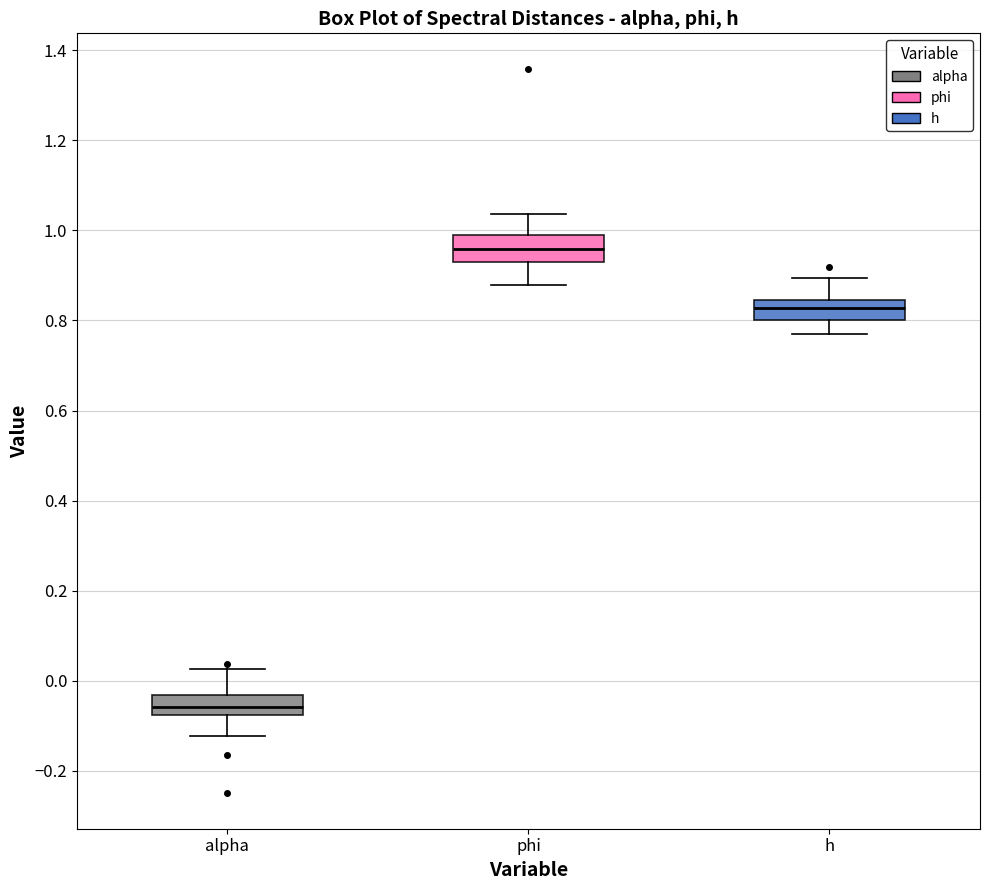

Where does the upper whisker of the box for alpha end on the y-axis? The values are not printed on the chart, so give them approximately, as read against the axis.

0.02